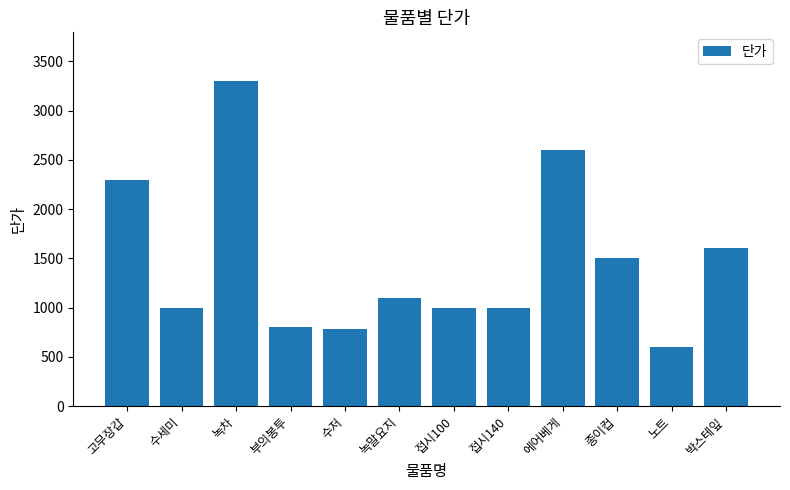

Where does the data first go above 1100?

고무장갑